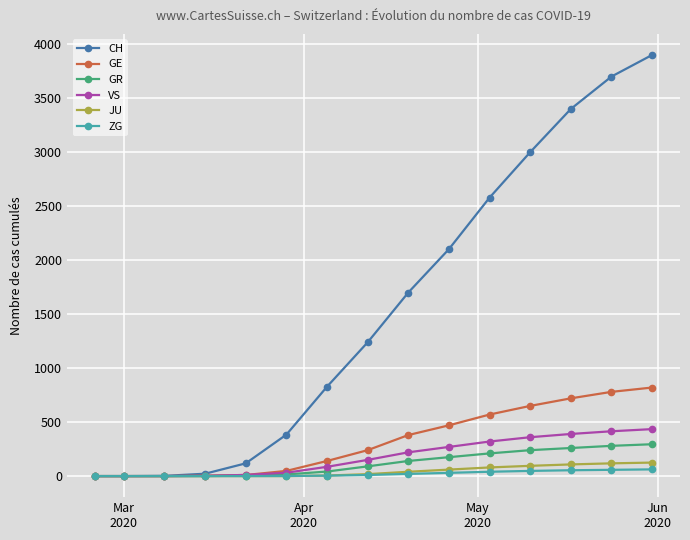

Which series has the widest spread of values?

CH